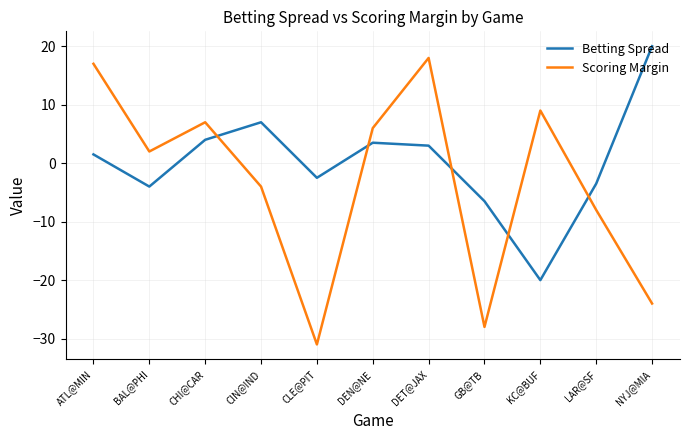

Which series has the widest spread of values?

Scoring Margin